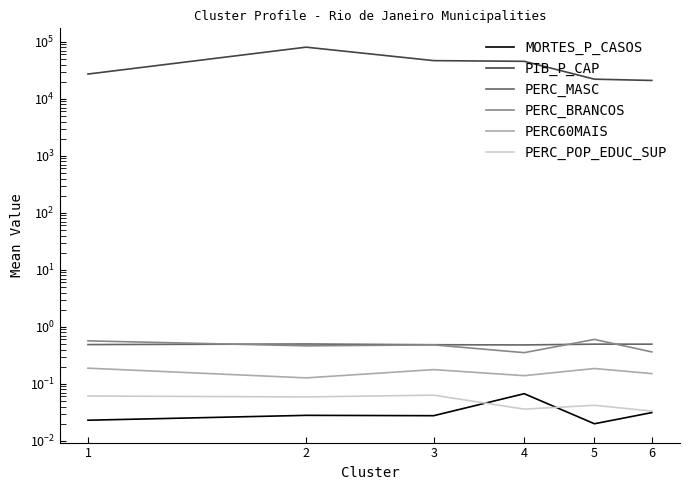

How many interior local peaks does the PERC_MASC series have?

2